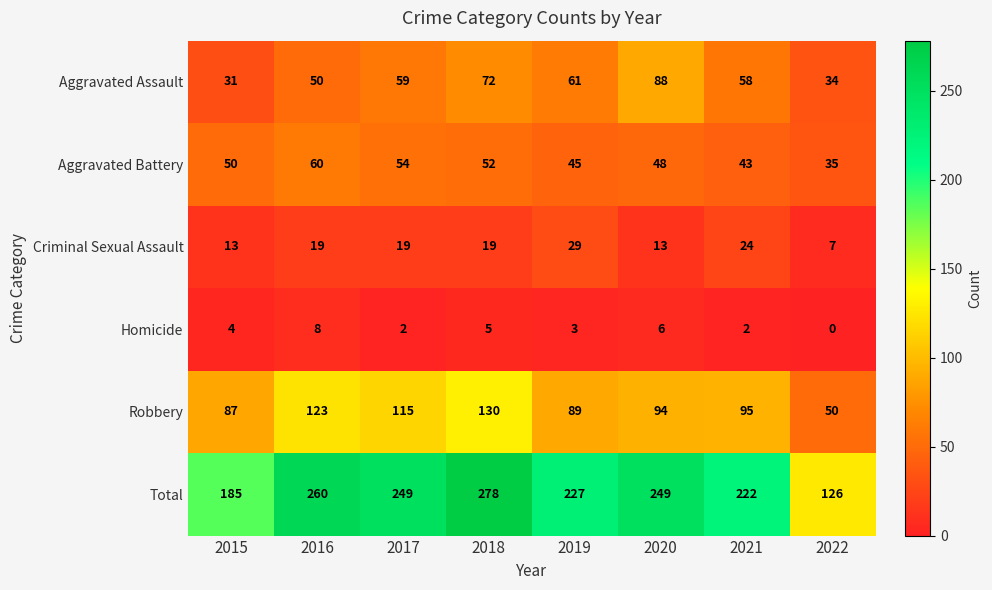

How many data points in Total are less than 249?

4